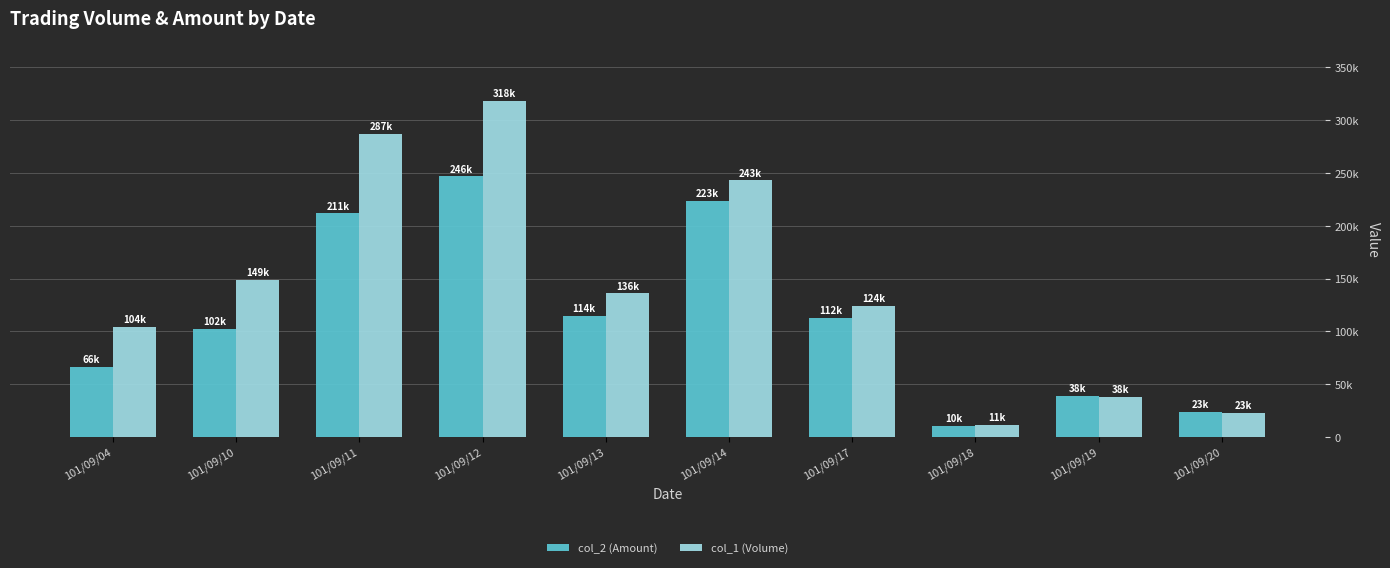

The col_1 (Volume) series shows 387685 at 101/09/14. True or false?

False